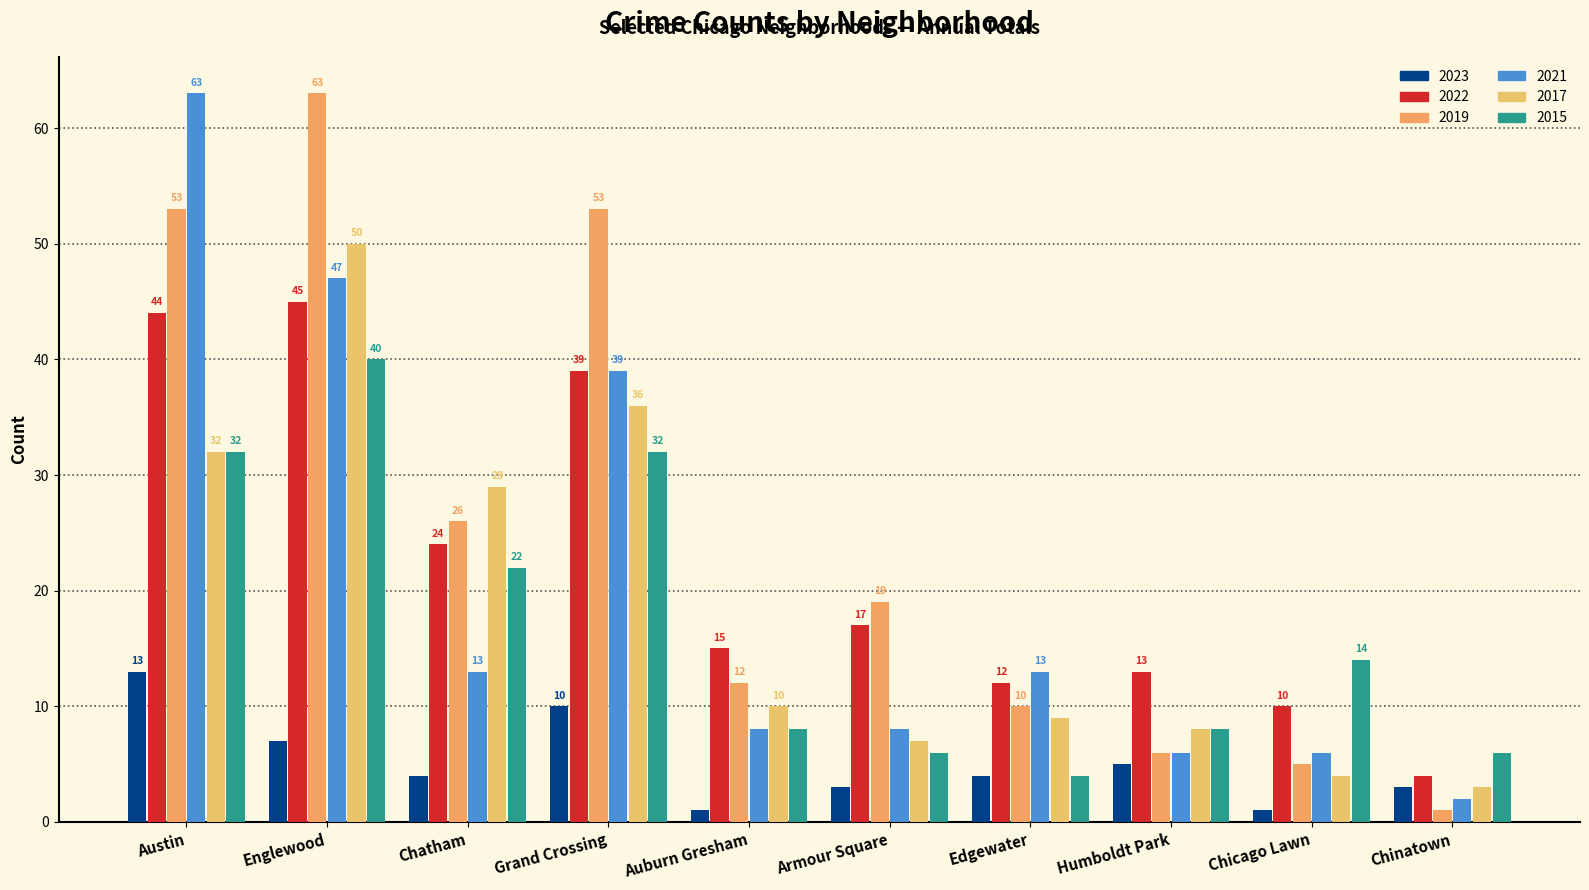

What is the value of the 2015 bar at the 7th from the left?

4